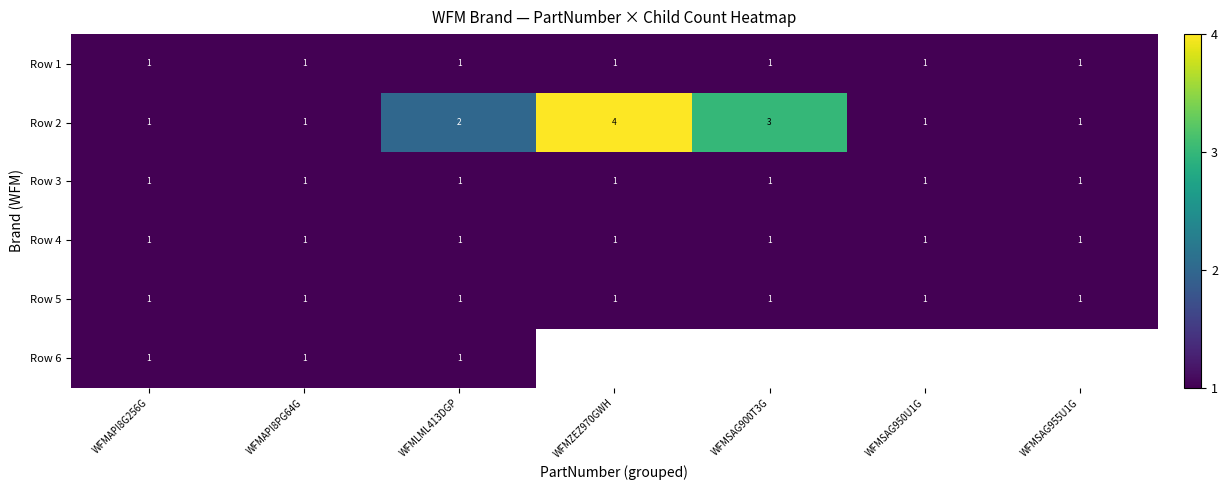

How many values in the Row 2 series exceed 1?

3